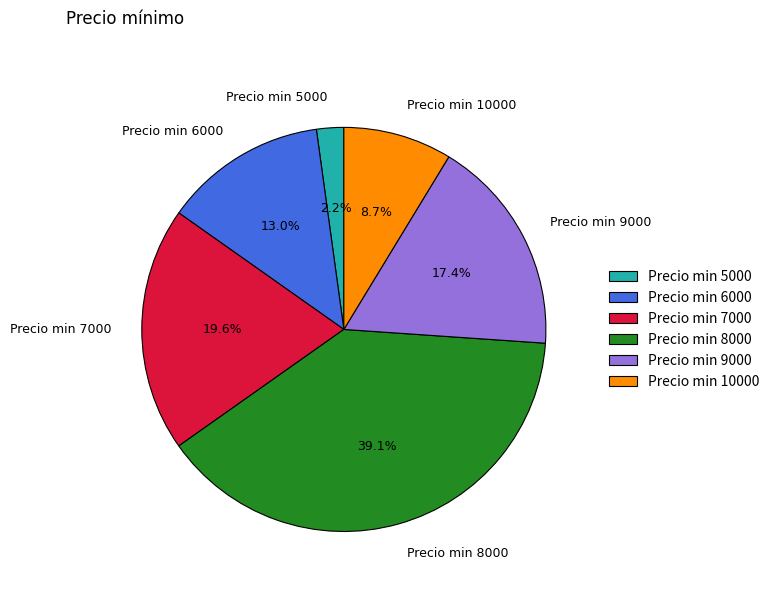

What percentage do Precio min 7000 and Precio min 10000 together represent?

28.3%